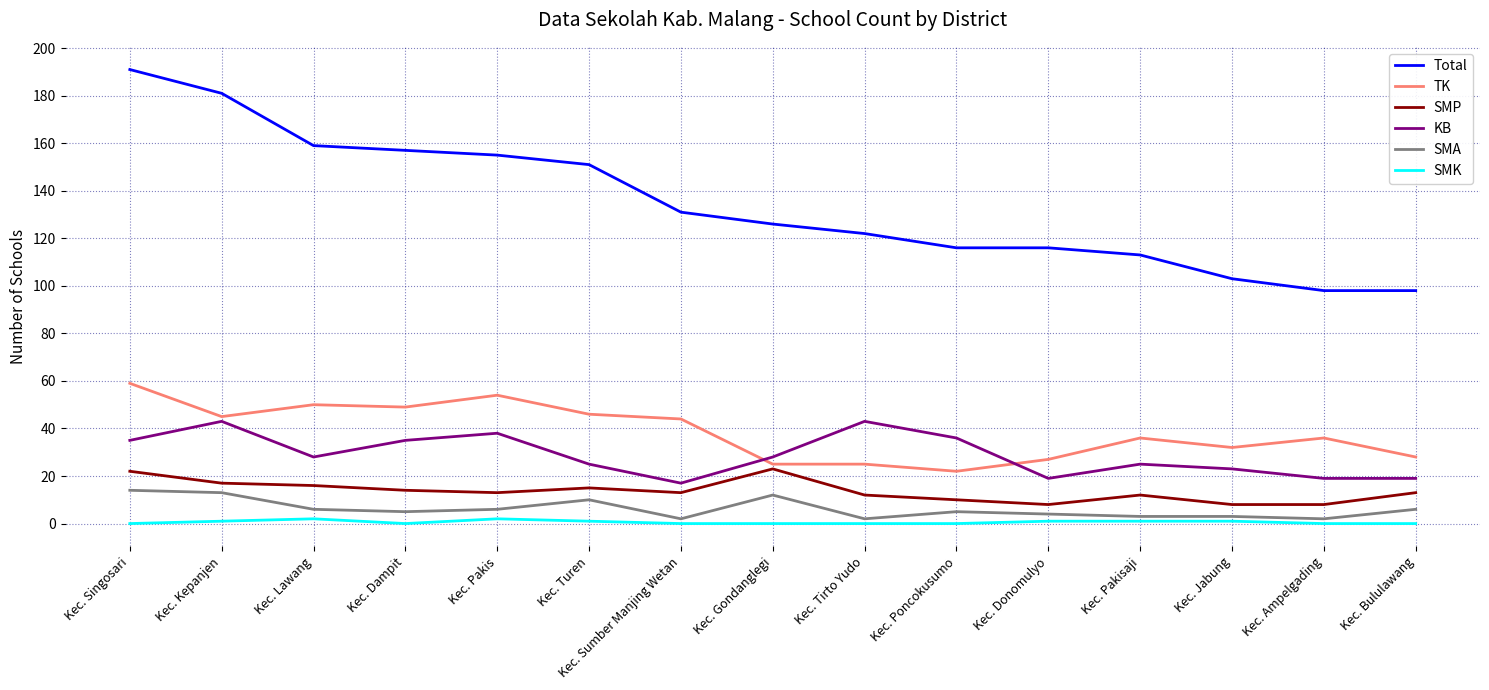

What is the minimum value for SMP?

8